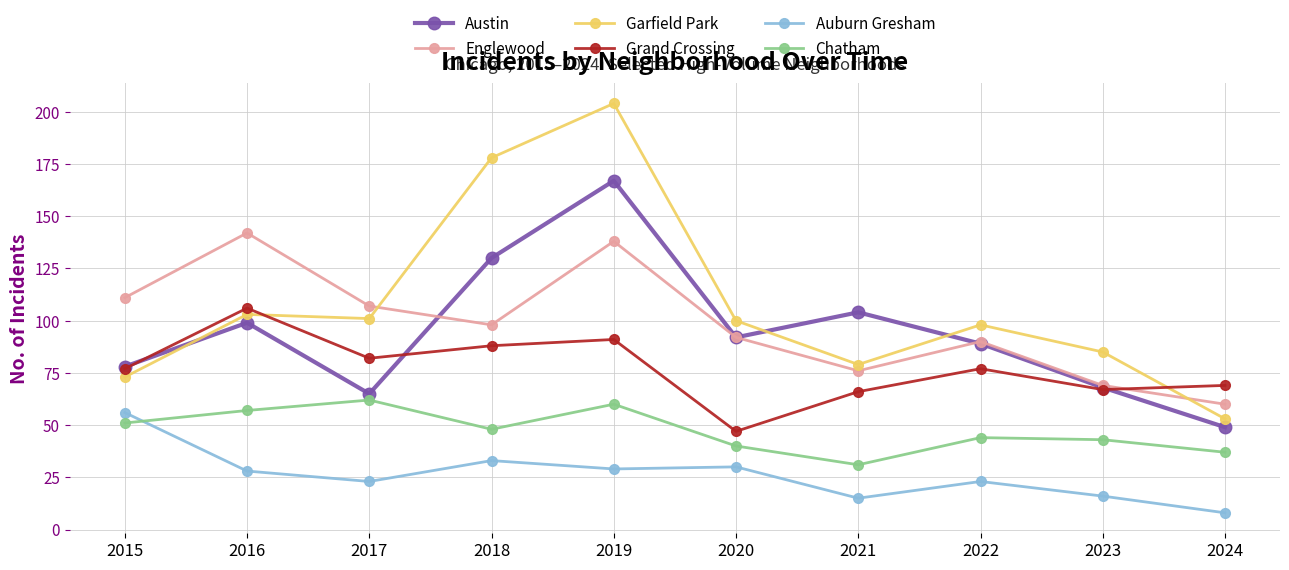

Reading left to right, transcribe all the data shown in this chart.

Austin: 2015=78	2016=99	2017=65	2018=130	2019=167	2020=92	2021=104	2022=89	2023=68	2024=49
Englewood: 2015=111	2016=142	2017=107	2018=98	2019=138	2020=92	2021=76	2022=90	2023=69	2024=60
Garfield Park: 2015=73	2016=103	2017=101	2018=178	2019=204	2020=100	2021=79	2022=98	2023=85	2024=53
Grand Crossing: 2015=77	2016=106	2017=82	2018=88	2019=91	2020=47	2021=66	2022=77	2023=67	2024=69
Auburn Gresham: 2015=56	2016=28	2017=23	2018=33	2019=29	2020=30	2021=15	2022=23	2023=16	2024=8
Chatham: 2015=51	2016=57	2017=62	2018=48	2019=60	2020=40	2021=31	2022=44	2023=43	2024=37